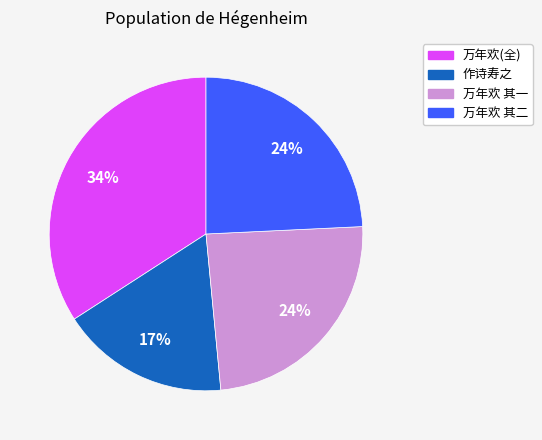

Is the sum of 万年欢 其二 and 万年欢(全) greater than half?

Yes